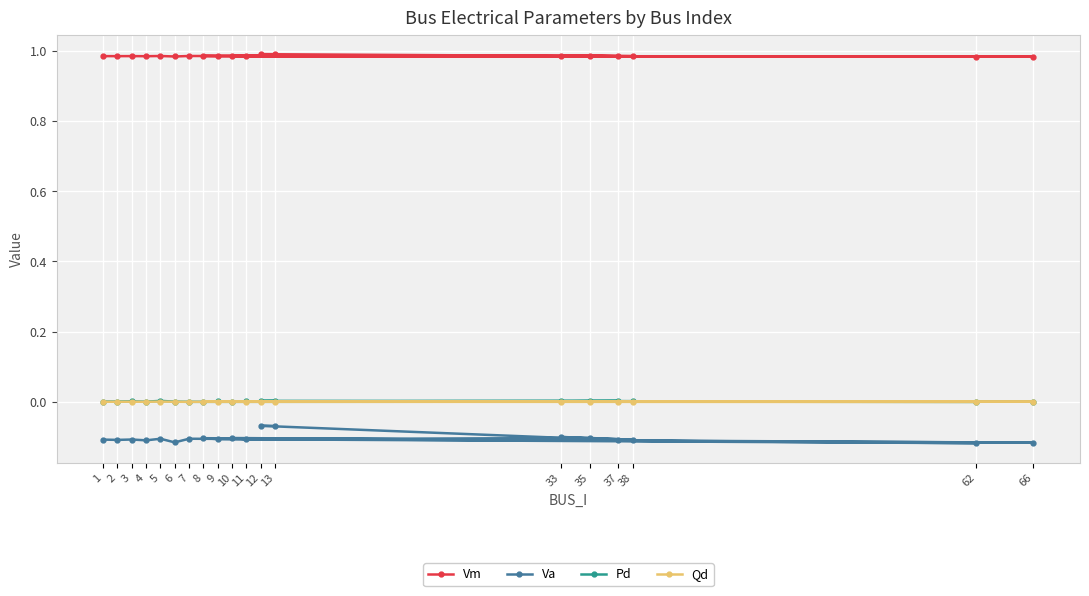

Where is the first local maximum for Pd?

3